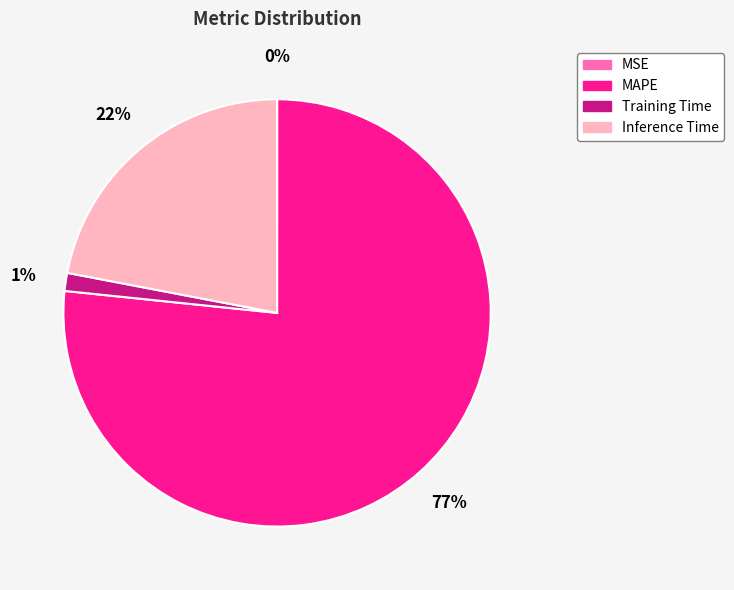

Which slice is the largest?

MAPE